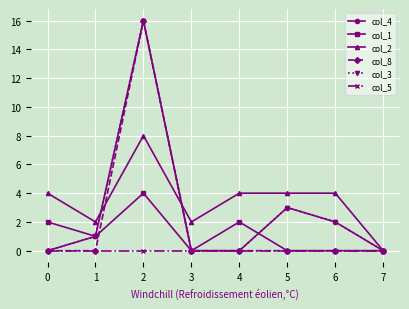

What is the difference between the maximum and minimum values in the col_3 series?

16